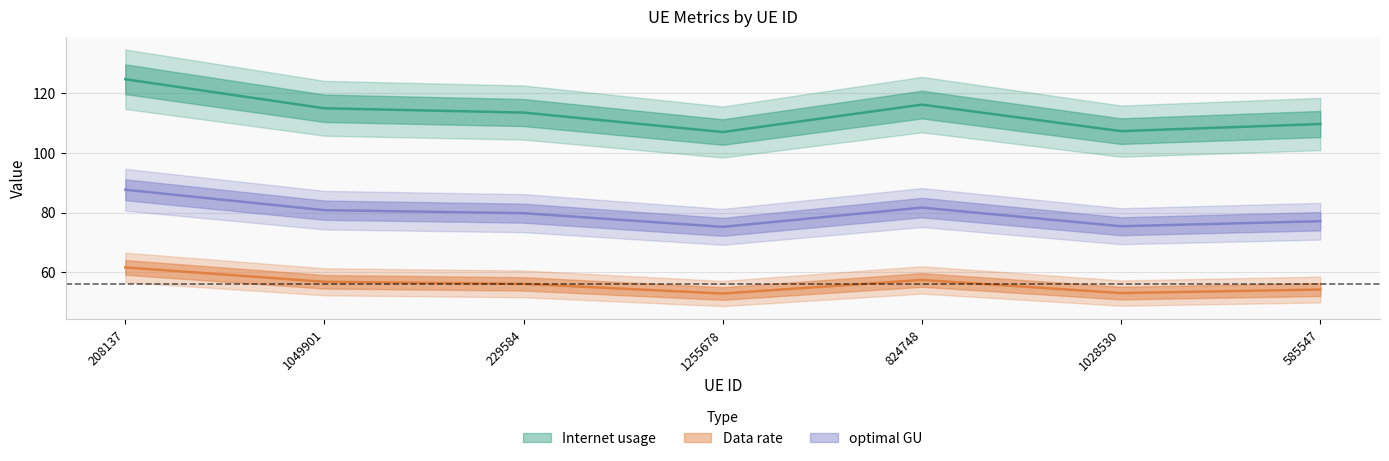

What is the value of the optimal GU point at the 5th from the left?

81.7